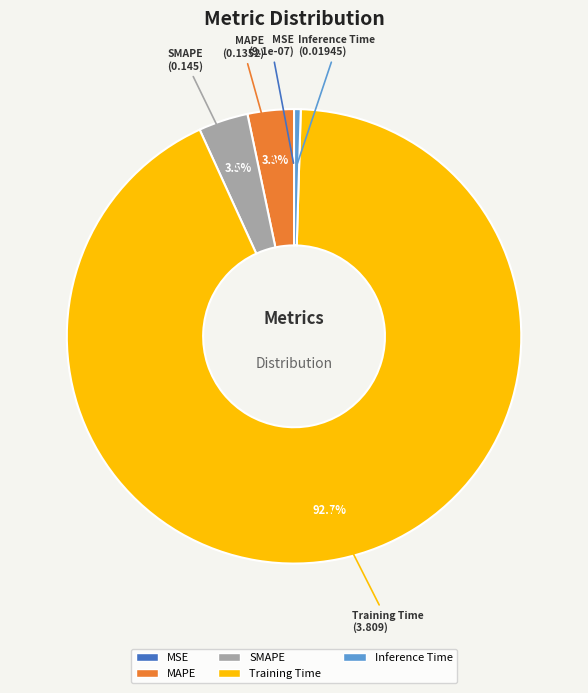

Is it true that Inference Time is 0% of the pie?

True